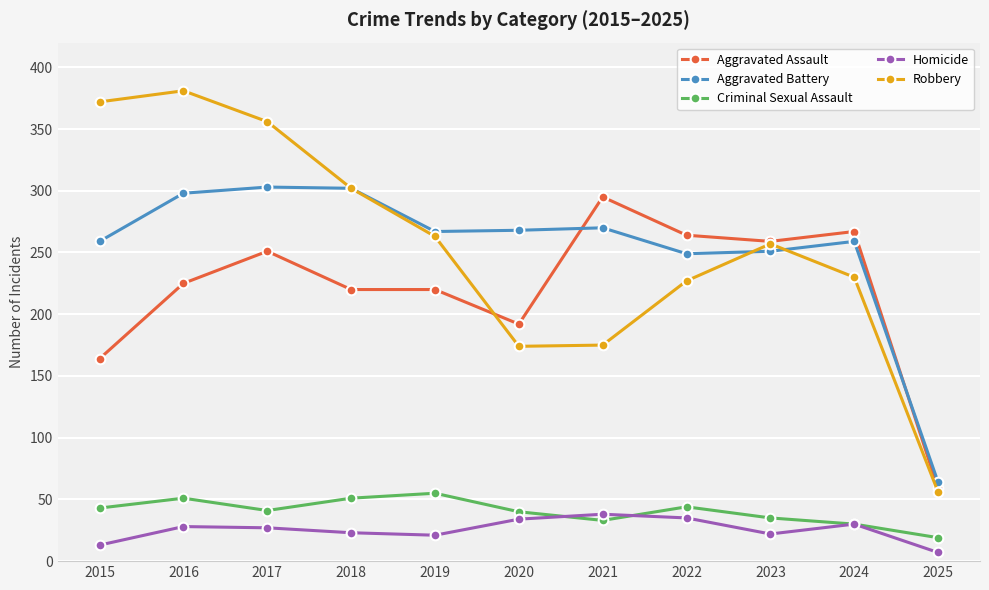

Count the number of data series in this chart.

5